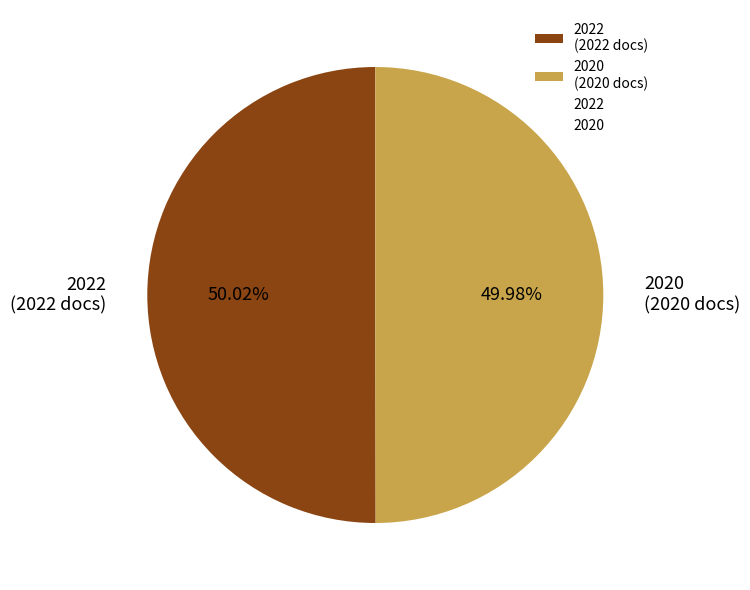

What is the ratio of the value at 2020 (2020 docs) to the value at 2022 (2022 docs)?

1.0